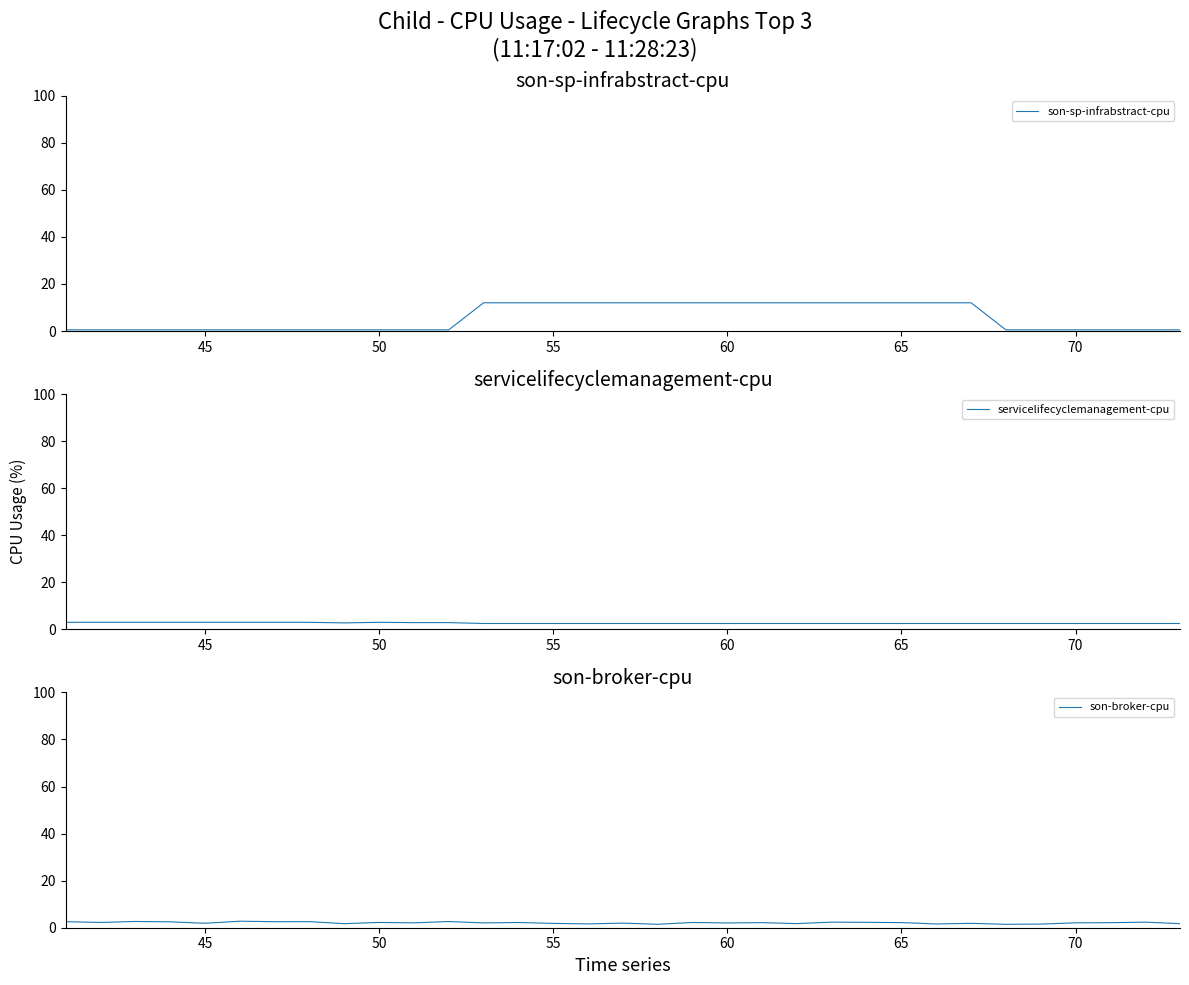

Which series ends up on top after the final intersection of son-sp-infrabstract-cpu and servicelifecyclemanagement-cpu?

servicelifecyclemanagement-cpu